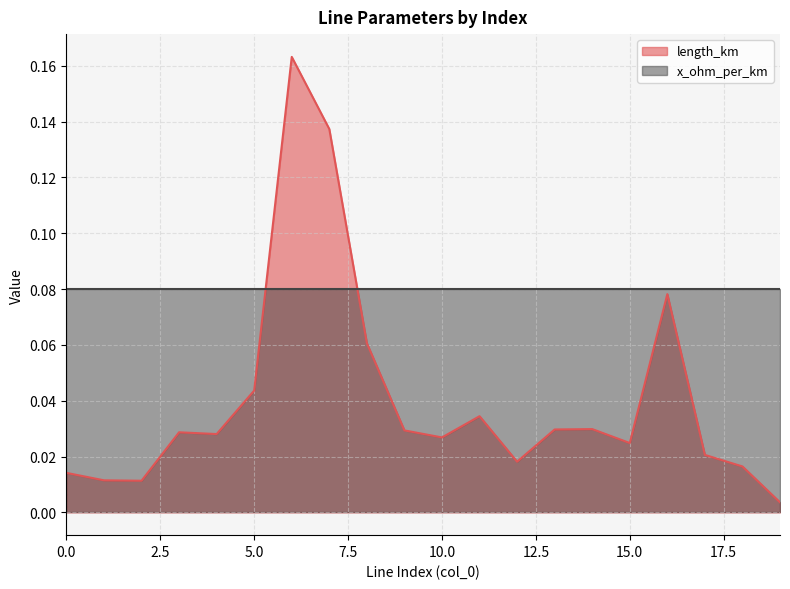

At which category does the data reach its first local valley?

2